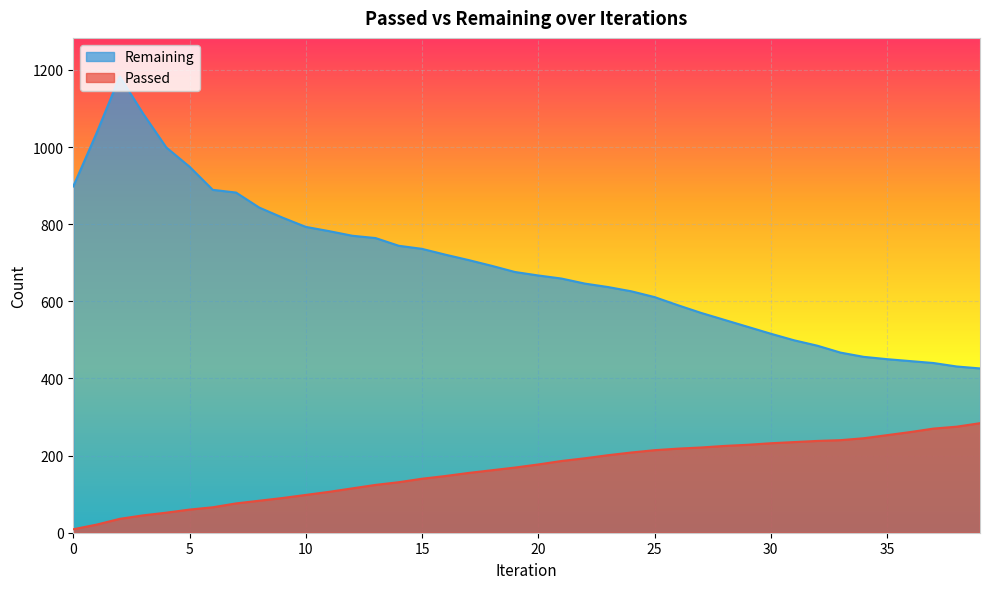

What is the difference between the Remaining values at 35 and 13?

314